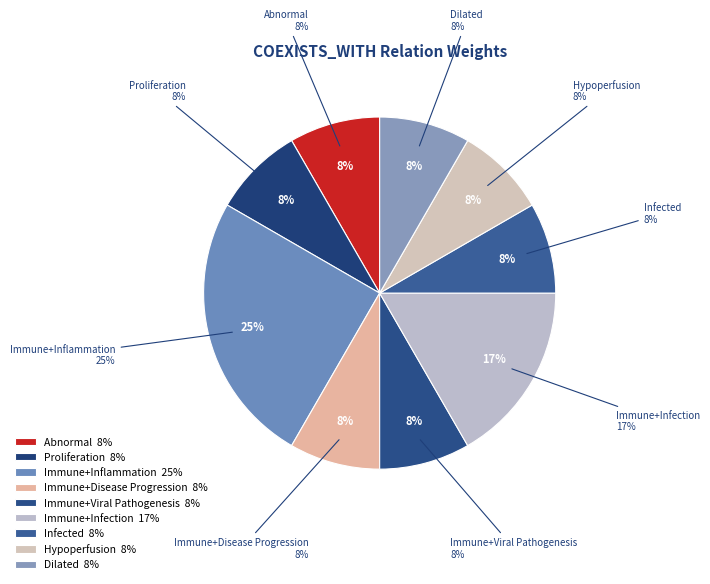

Which slice is the smallest?

Abnormal